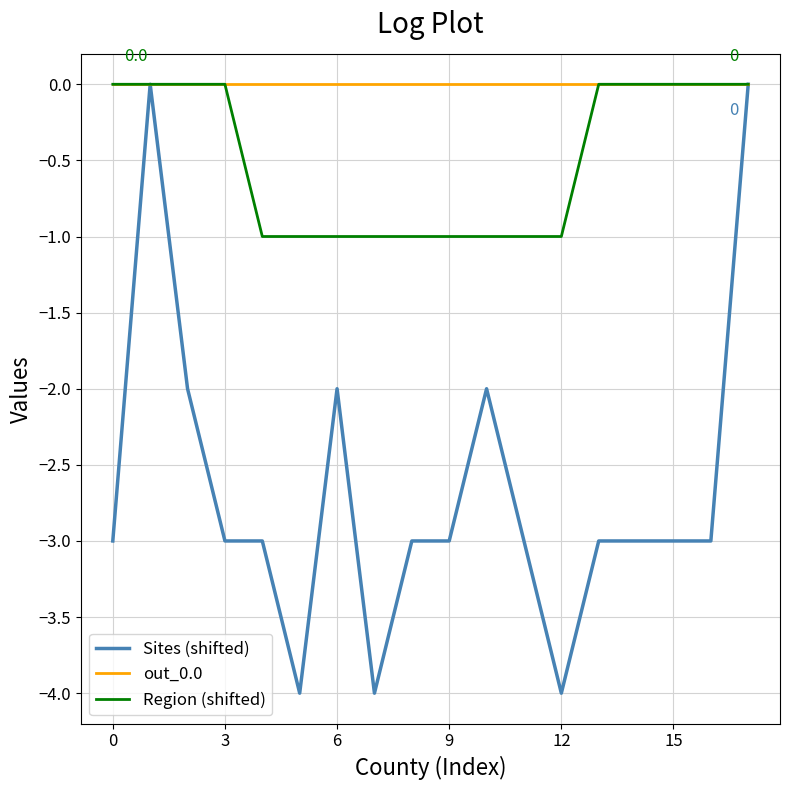

Reading right to left, transcribe all the data shown in this chart.

Sites (shifted): 0	-3	-3	-3	-3	-4	-3	-2	-3	-3	-4	-2	-4	-3	-3	-2	0	-3
out_0.0: 0	0	0	0	0	0	0	0	0	0	0	0	0	0	0	0	0	0
Region (shifted): 0	0	0	0	0	-1	-1	-1	-1	-1	-1	-1	-1	-1	0	0	0	0